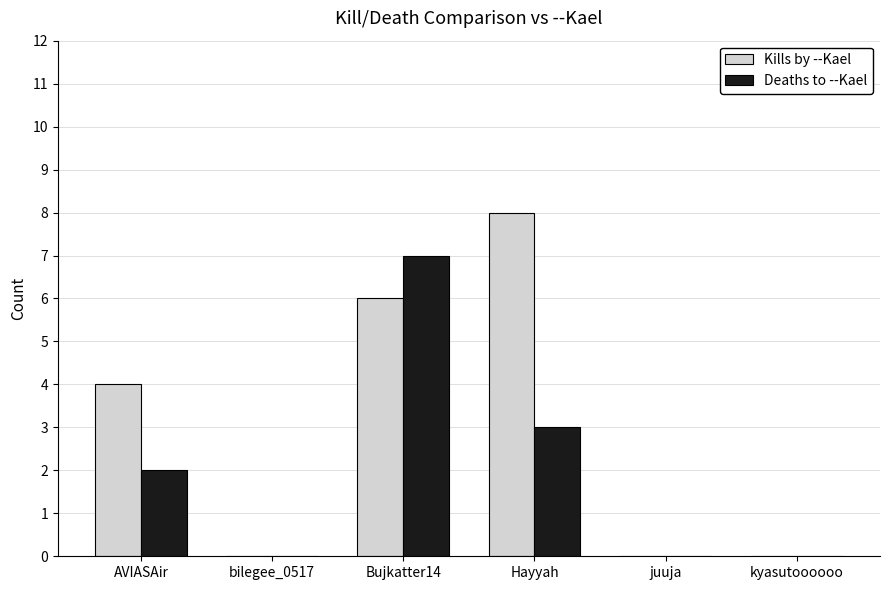

How many distinct data groups are displayed?

2